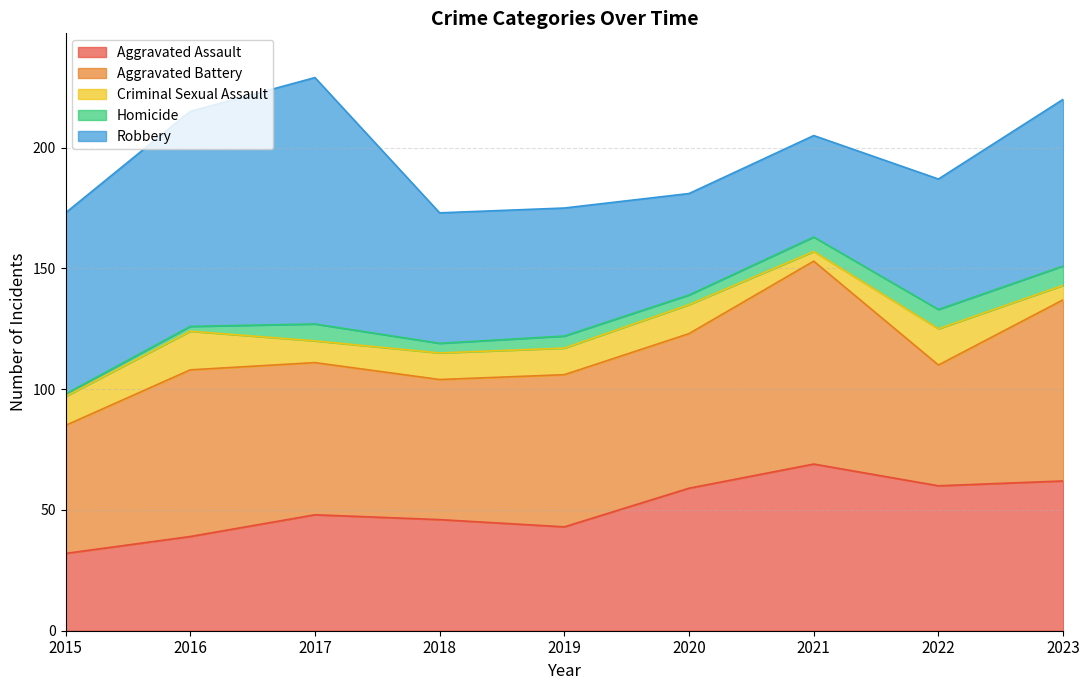

How many lines are shown in the chart?

5